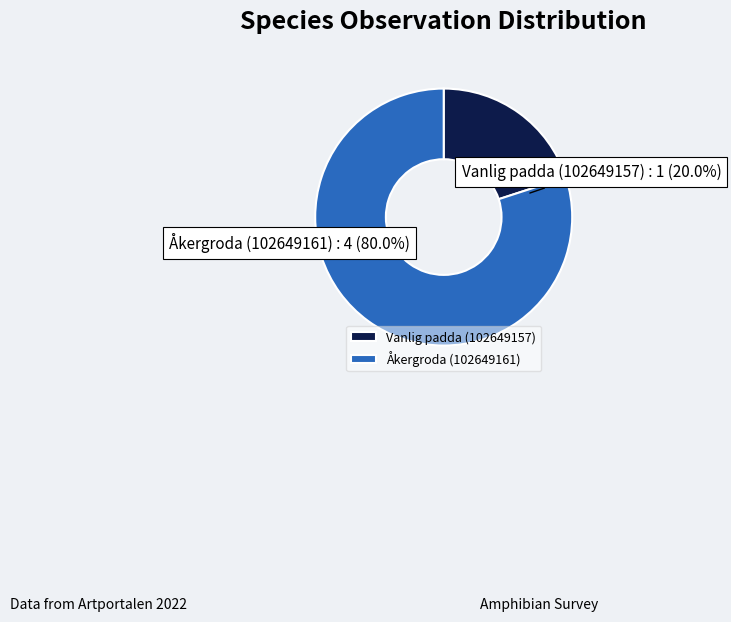

What is the largest slice in the pie chart?

Åkergroda (102649161)